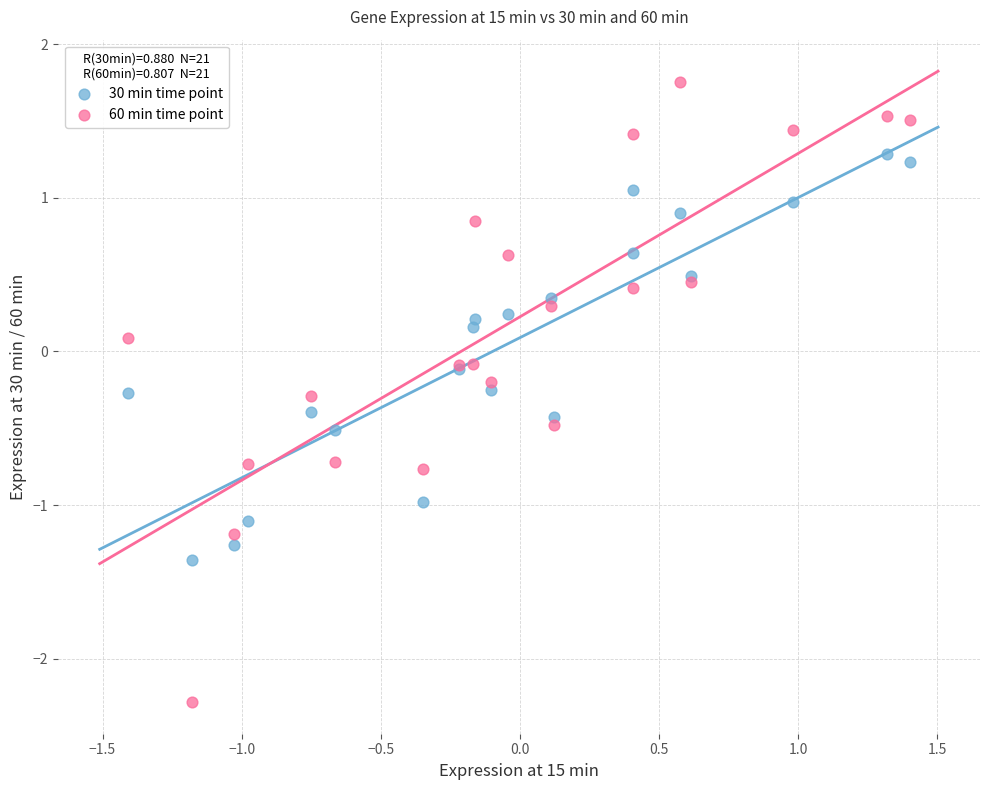

Which series contains the lowest Y value?

60 min time point